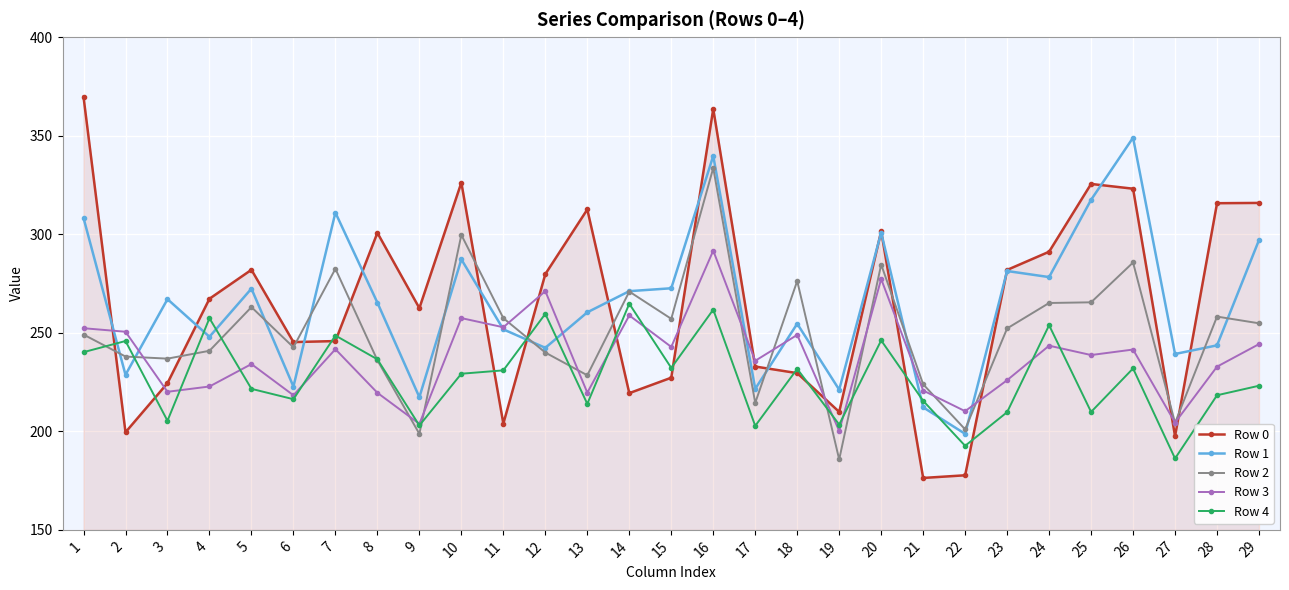

In Row 0, how many points are lower than both neighbors (excluding endpoints)?

8